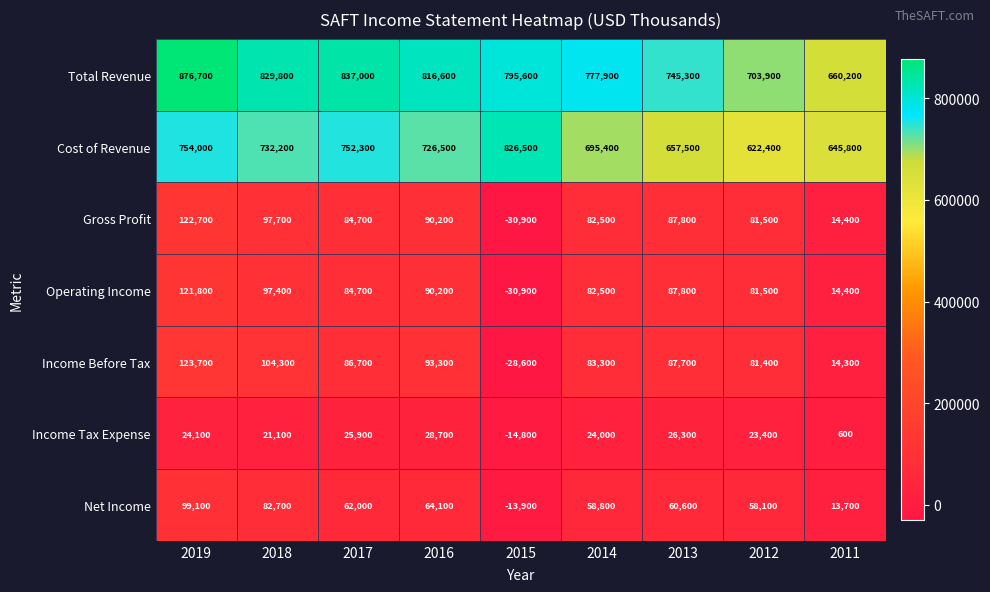

What is the difference between the highest and lowest values at 2013?

719000